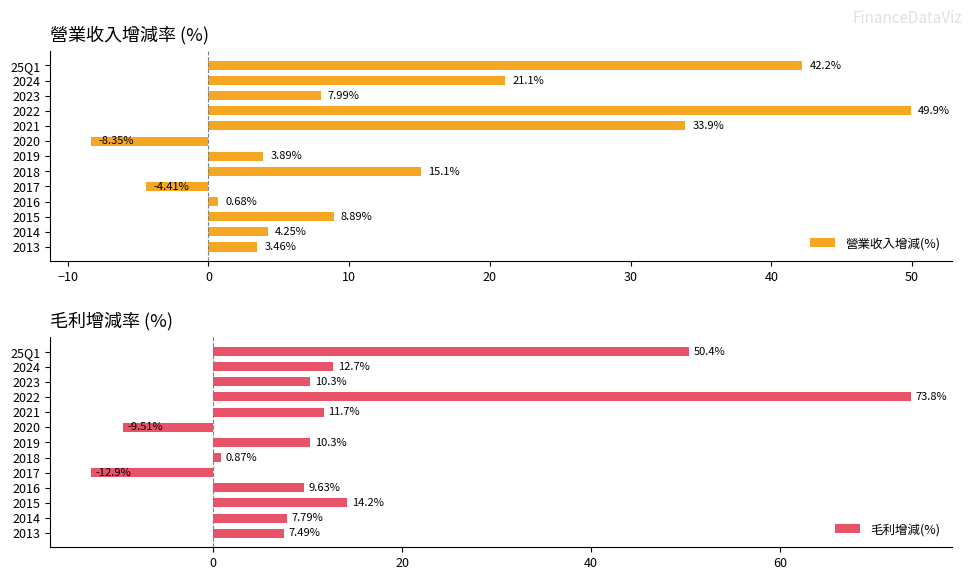

What is the sum of the 營業收入增減(%) values at 2019 and 2015?

12.8